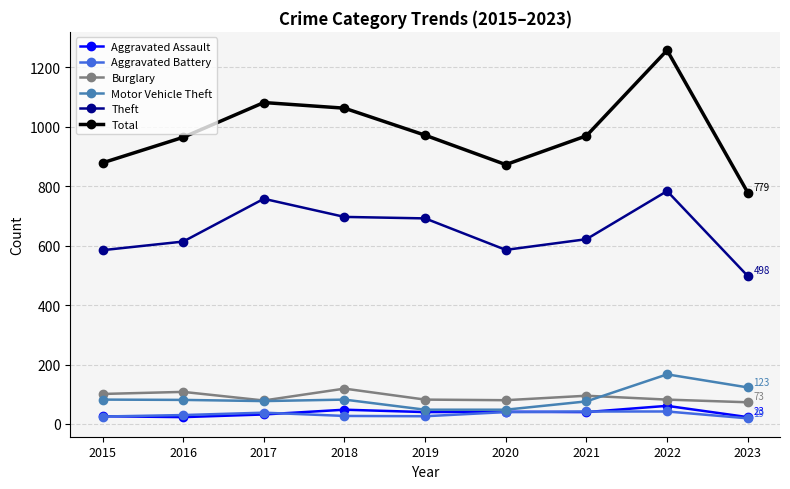

The value of Theft at 2018 is 304. True or false?

False